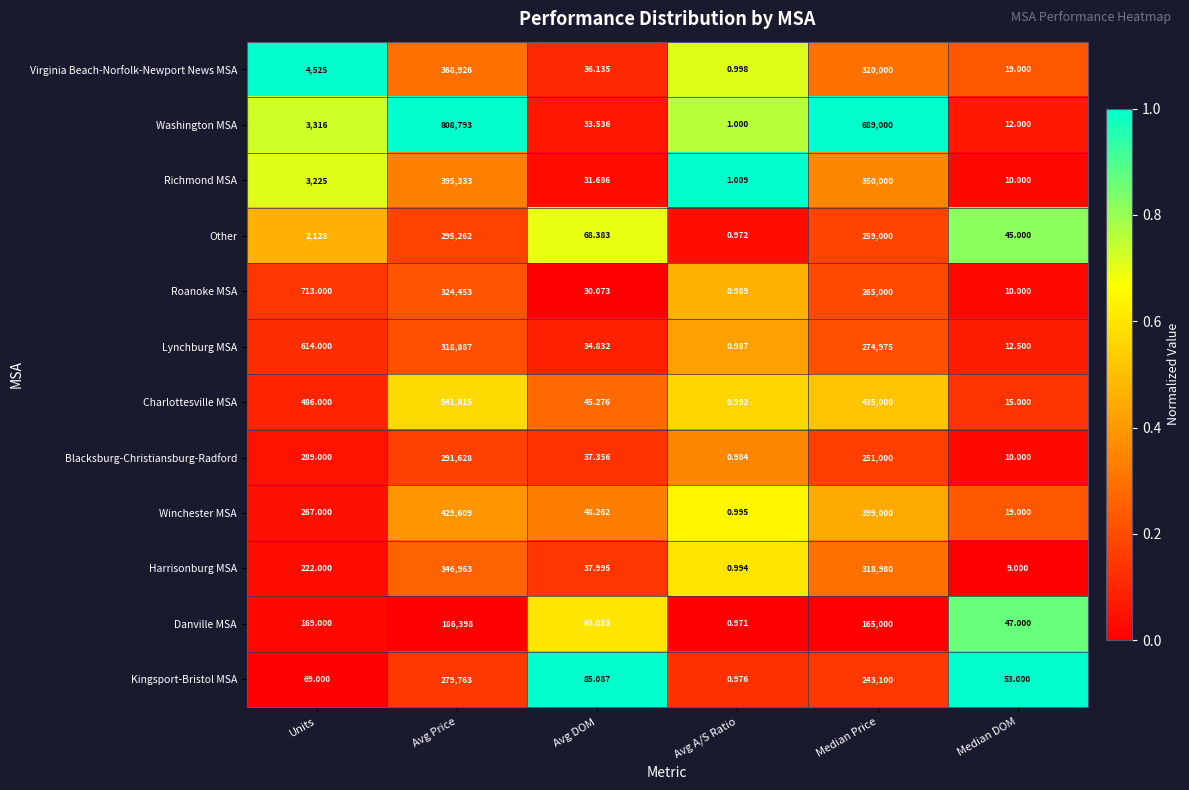

Where is Blacksburg-Christiansburg-Radford nearest to the value 145814?

Median Price